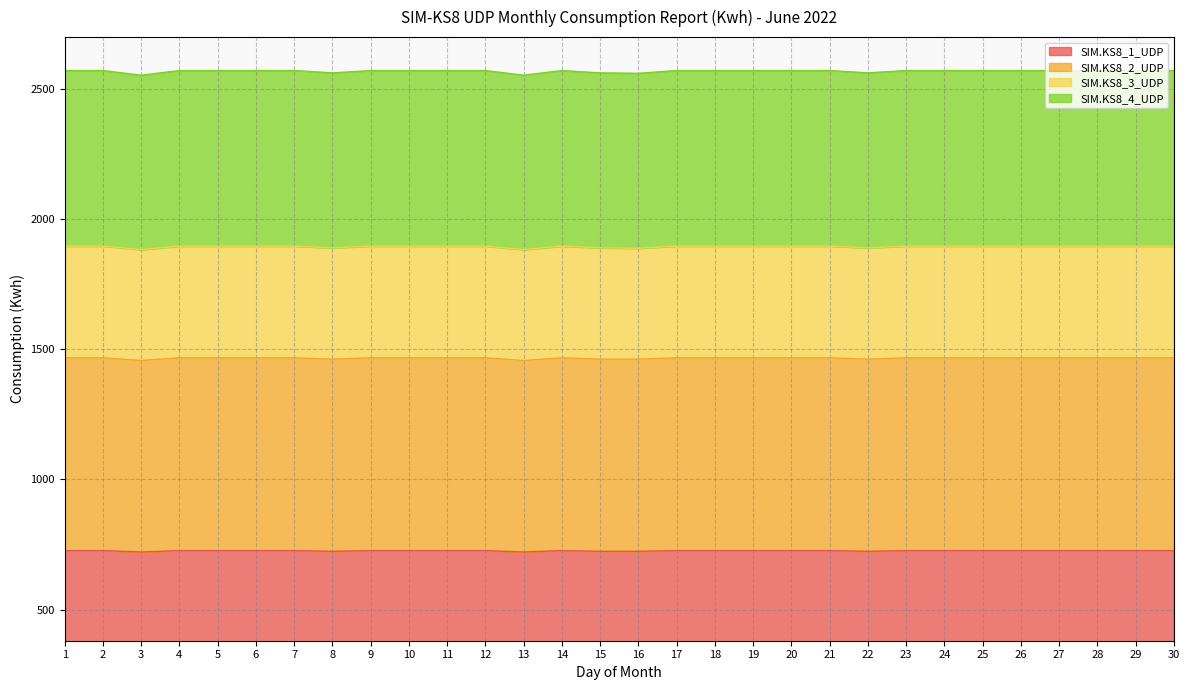

What is the minimum value for SIM.KS8_1_UDP?

721.3